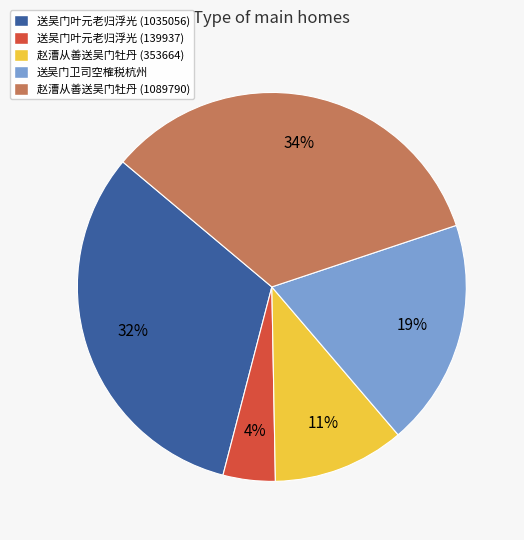

How many segments does this pie chart have?

5